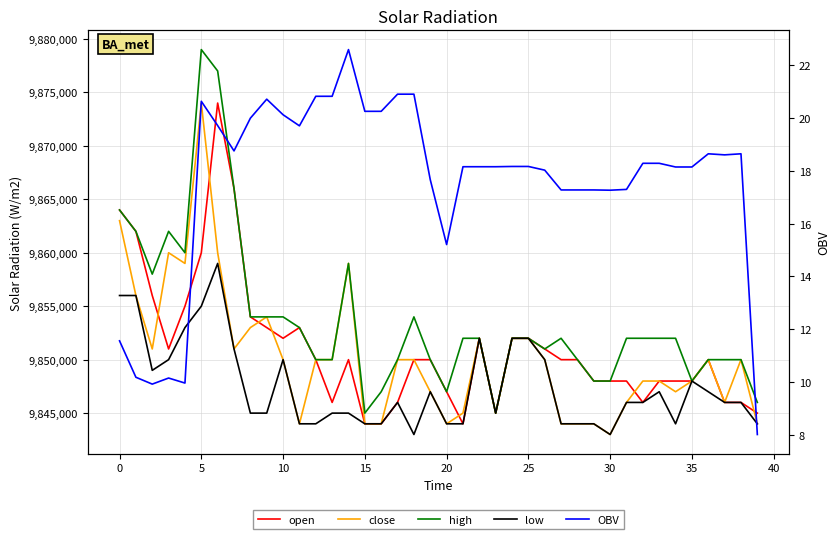

Does the chart display data point markers on the line(s)?

No